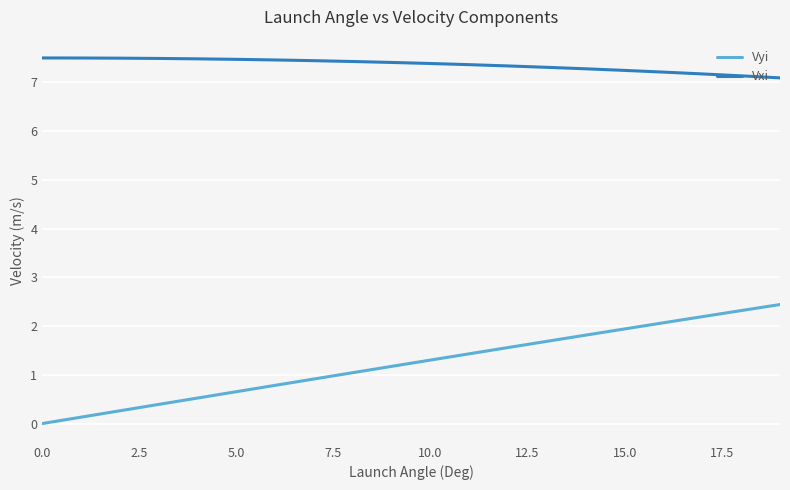

What is the difference between the maximum and minimum values in the Vxi series?

0.4